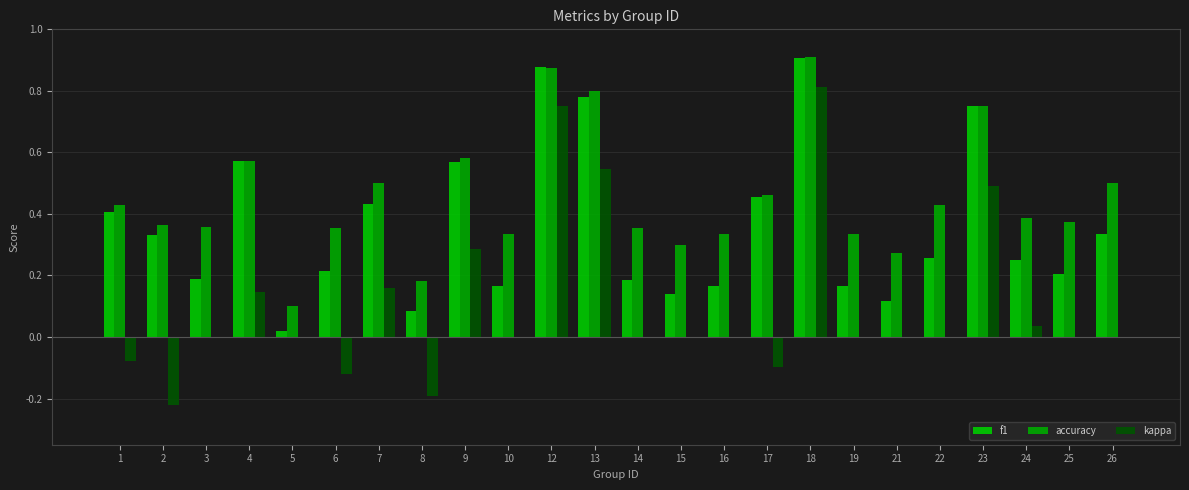

What is the greatest value displayed?

0.9